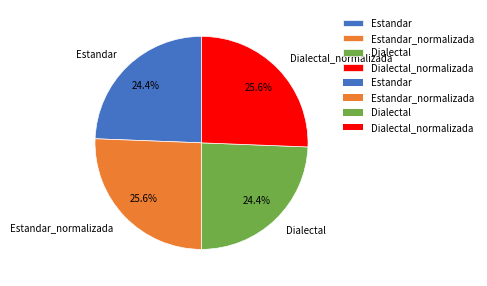

True or false: Dialectal accounts for 19% of the total.

False